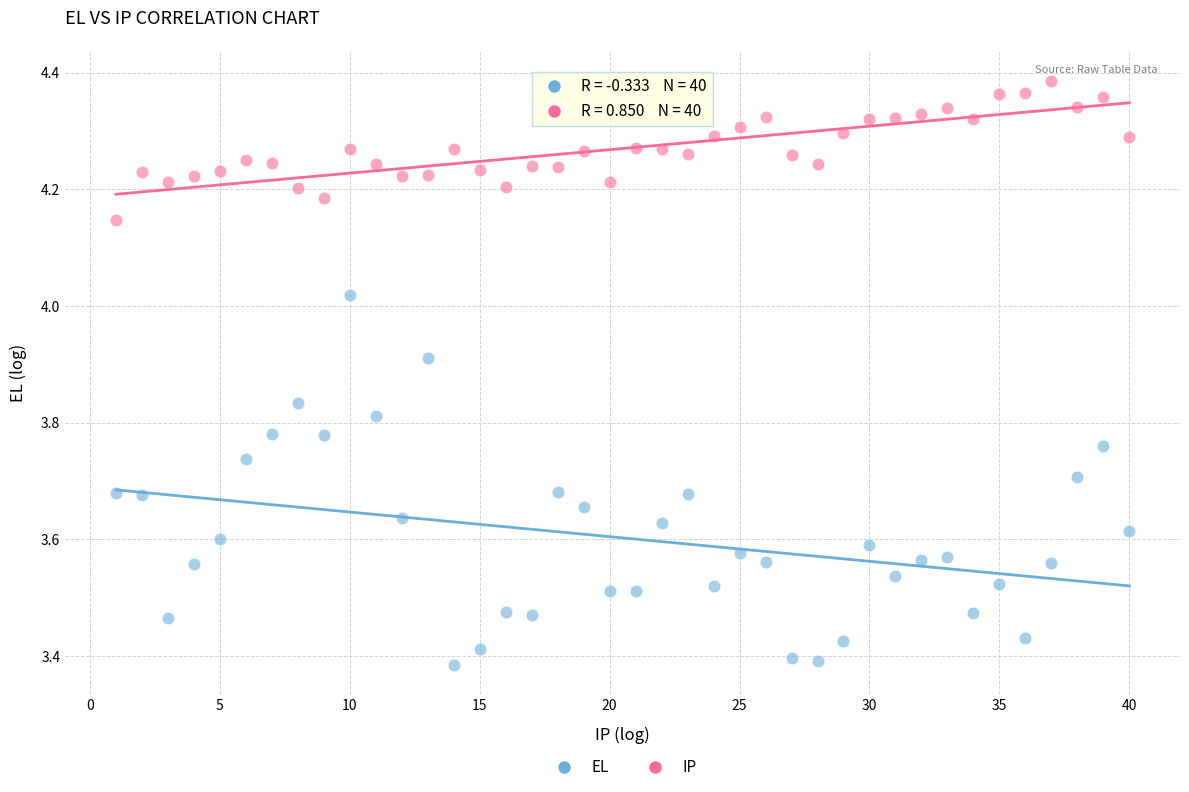

Which series contains the highest Y value?

IP